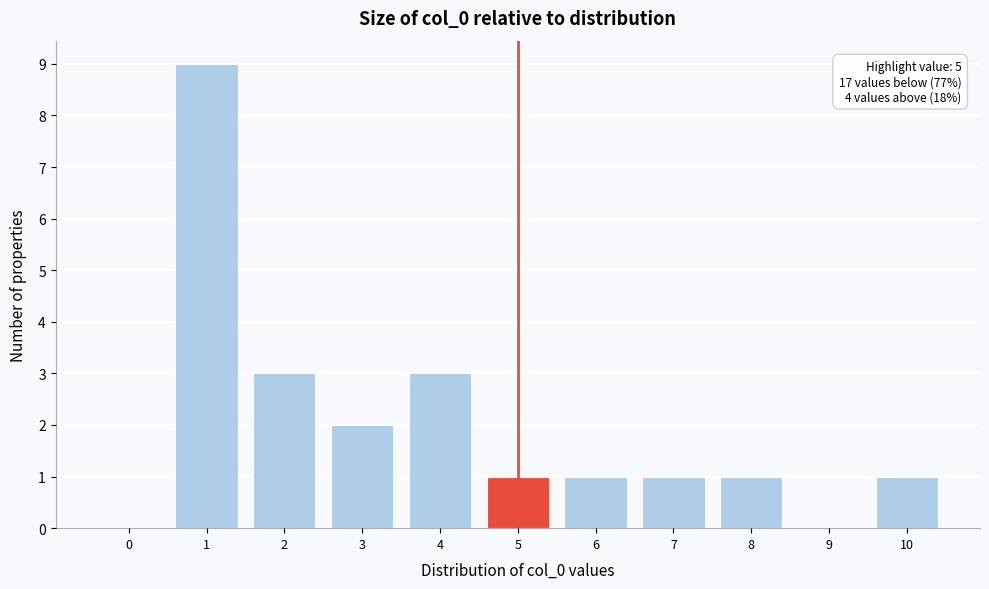

Reading left to right, what are all the values shown in this chart?

0=0	1=9	2=3	3=2	4=3	5=1	6=1	7=1	8=1	9=0	10=1